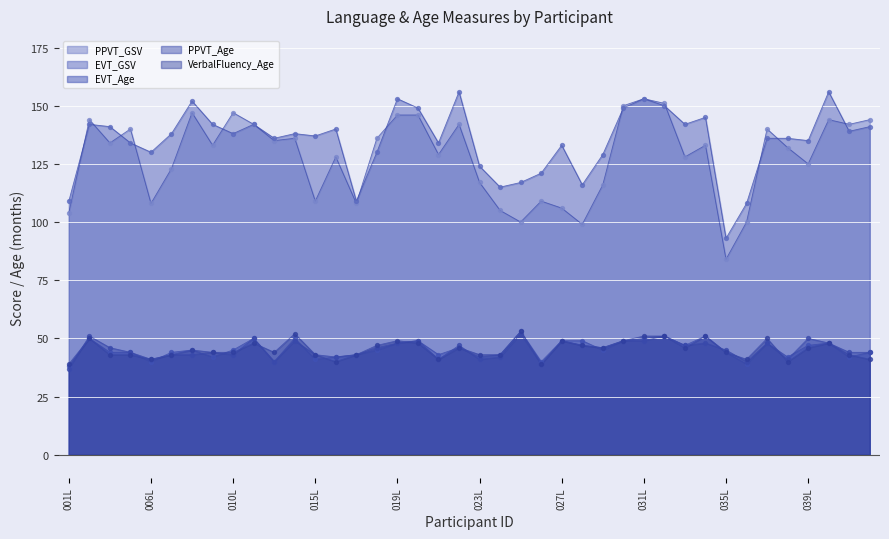

Which series has the widest spread of Y values?

PPVT_GSV